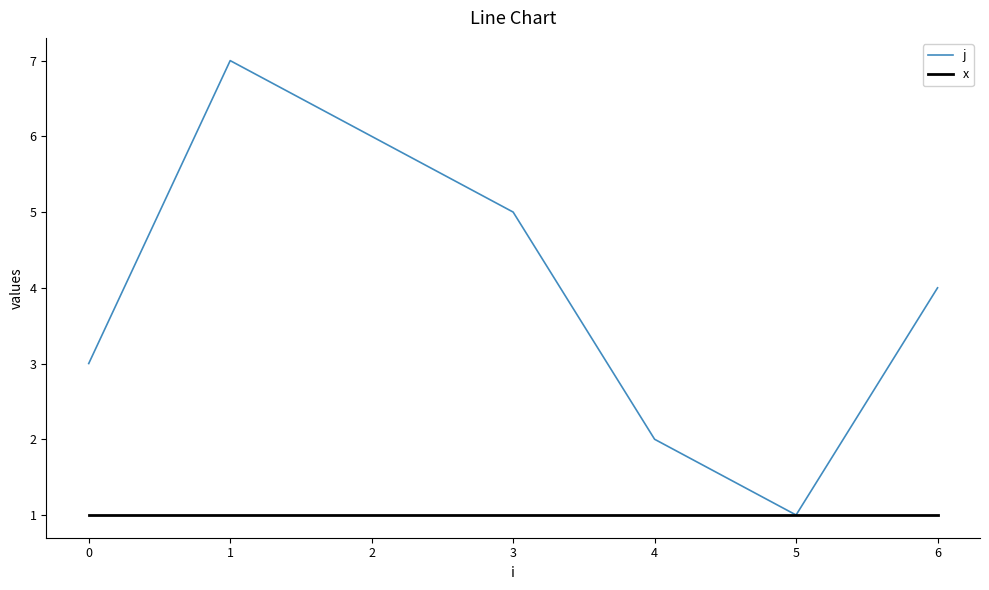

Which series has the largest range (max minus min)?

j